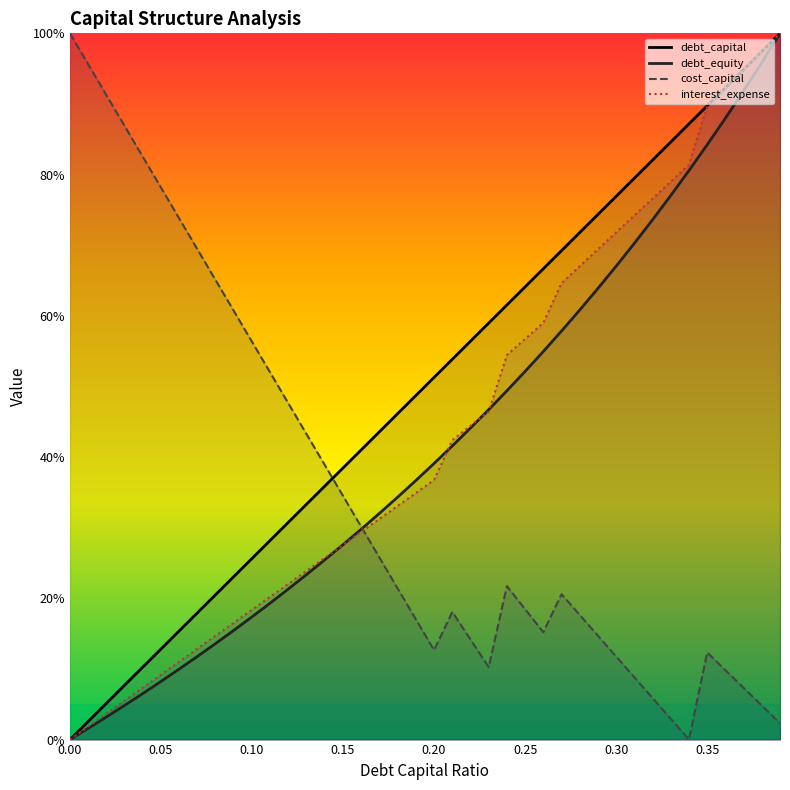

What is the difference between the interest_expense values at 0.05 and 0.1?

0.1